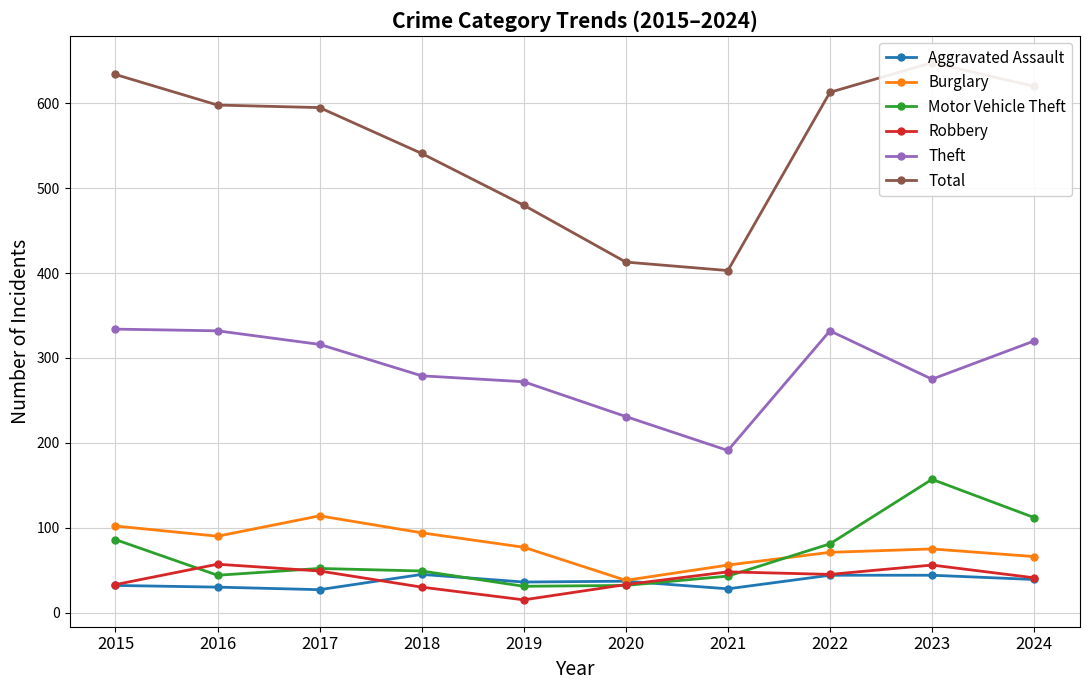

Which category has the lowest value in the Burglary series?

2020